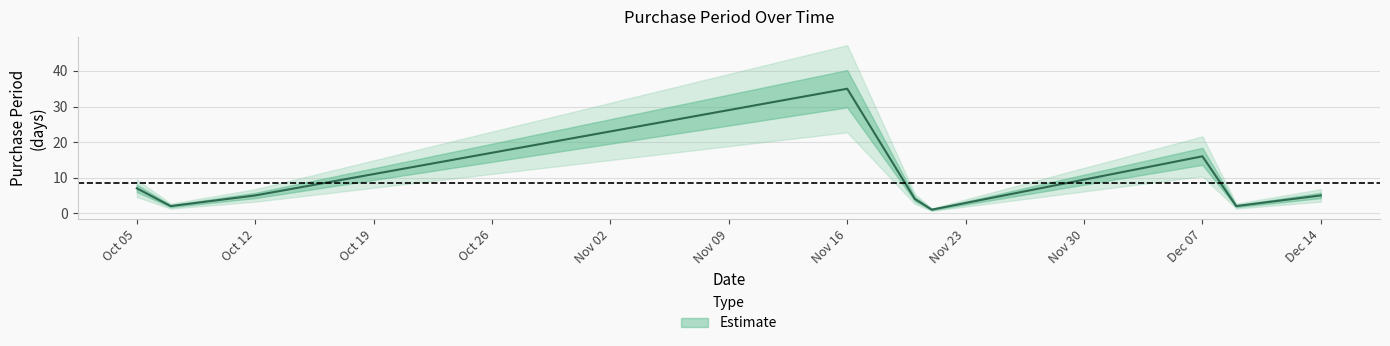

Between 2015-10-07 and 2015-12-07, which is larger?

2015-12-07